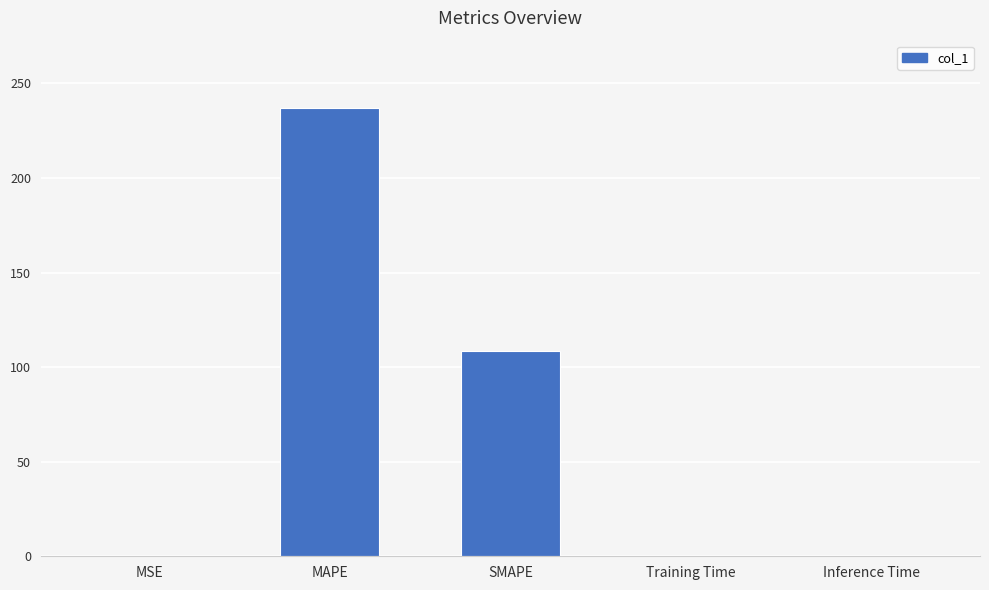

Does the chart contain stacked bars?

No